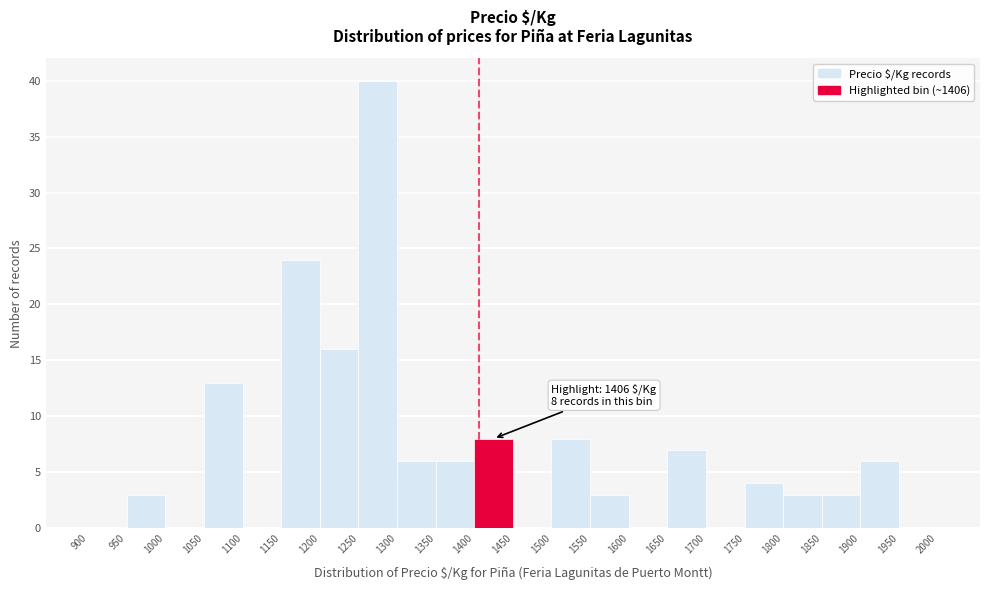

Which range on the x-axis has the tallest bar?

1250 to 1300